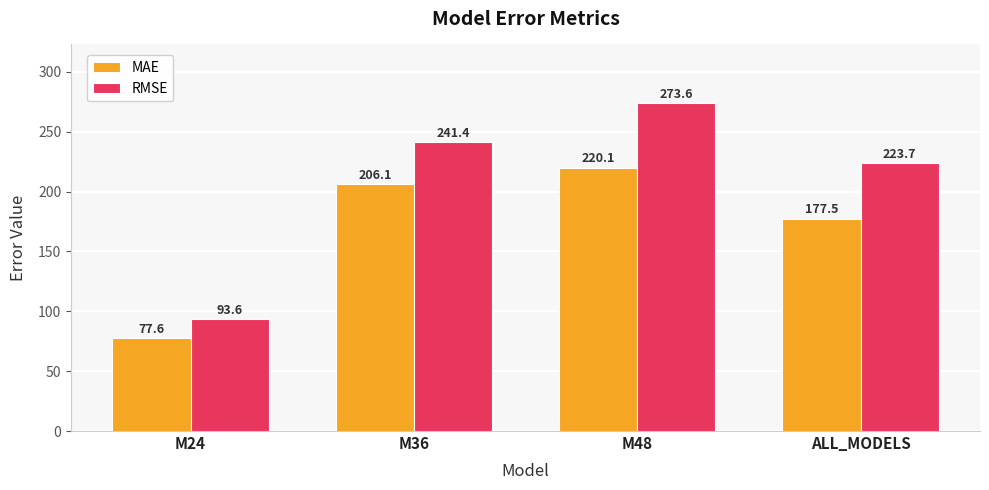

What are all the series names shown in the legend?

MAE, RMSE